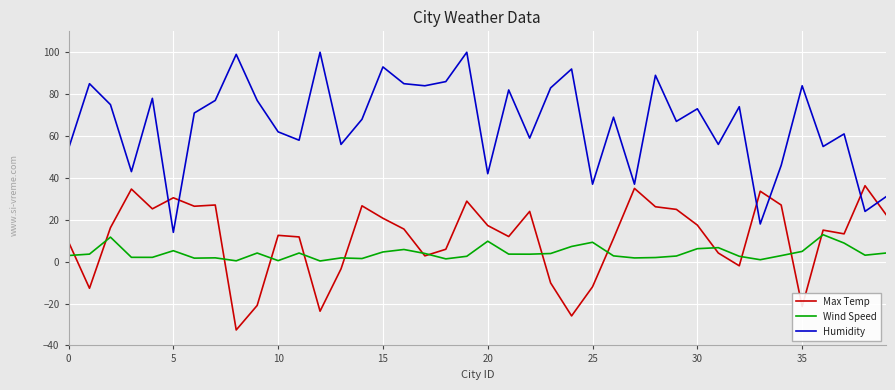

Rank the series by their maximum value, from lowest to highest.

Wind Speed, Max Temp, Humidity